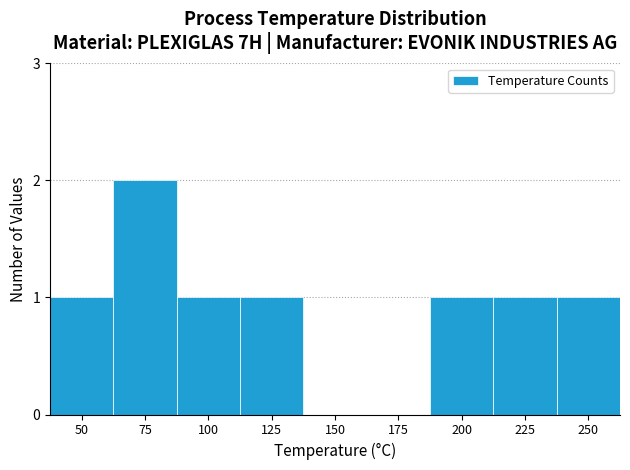

Reading left to right, list all the values displayed in this chart.

50=1	75=2	100=1	125=1	150=0	175=0	200=1	225=1	250=1